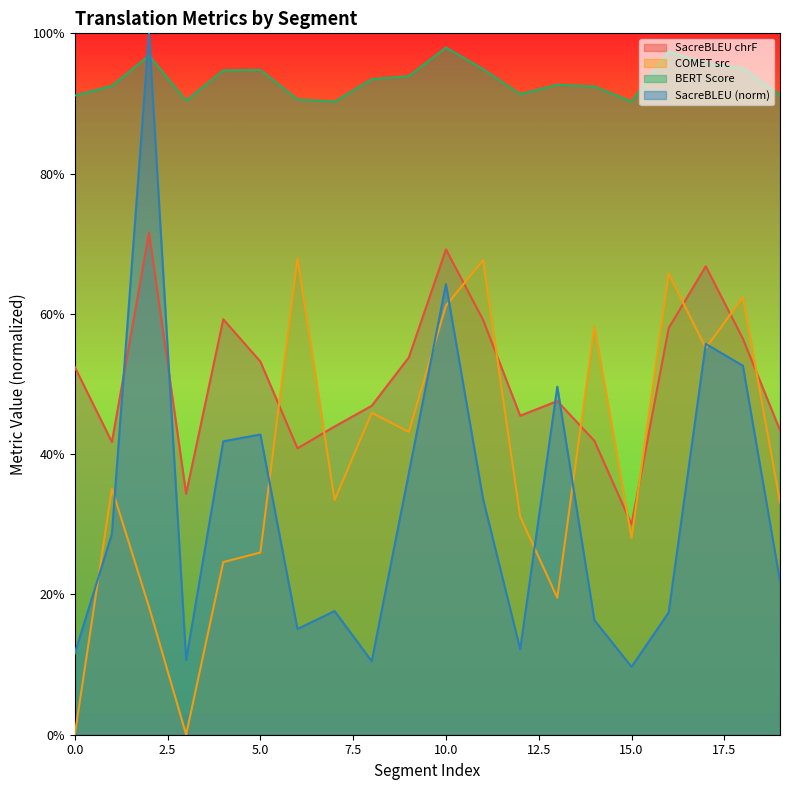

The metric_SacreBLEU_chrf series shows 0.6 at 11. True or false?

True